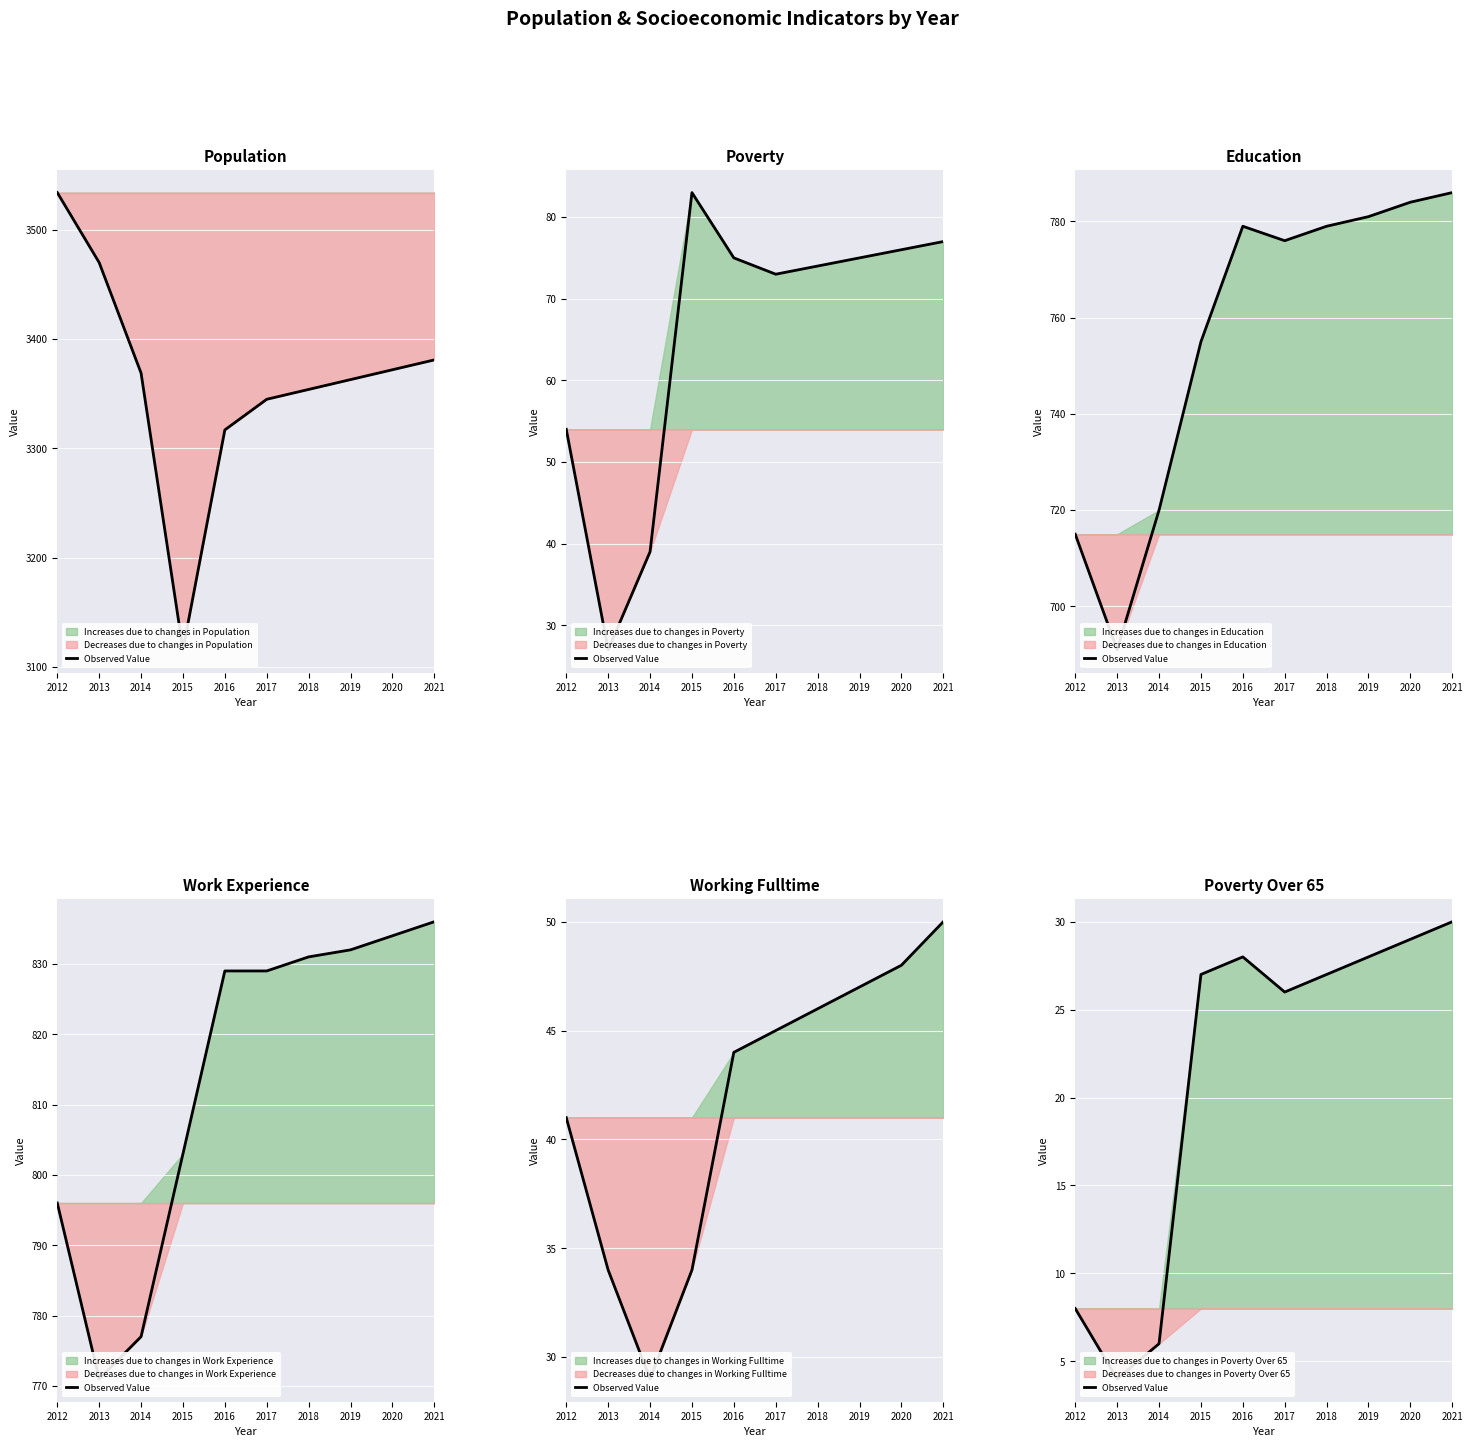

List the labels in order of value, smallest first.

2013, 2014, 2012, 2017, 2015, 2018, 2016, 2019, 2020, 2021